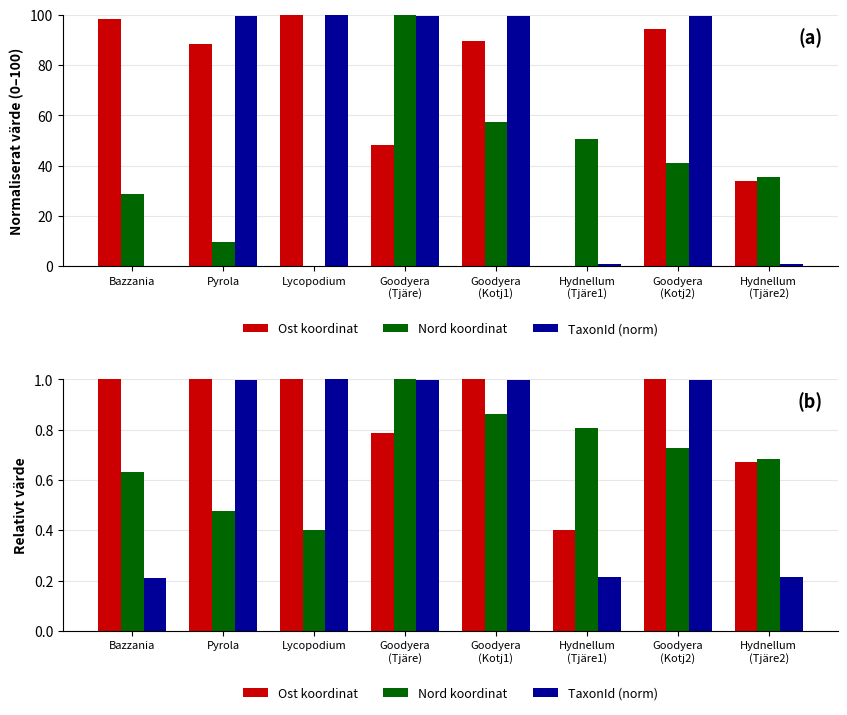

At how many categories does at least one series exceed 0?

8